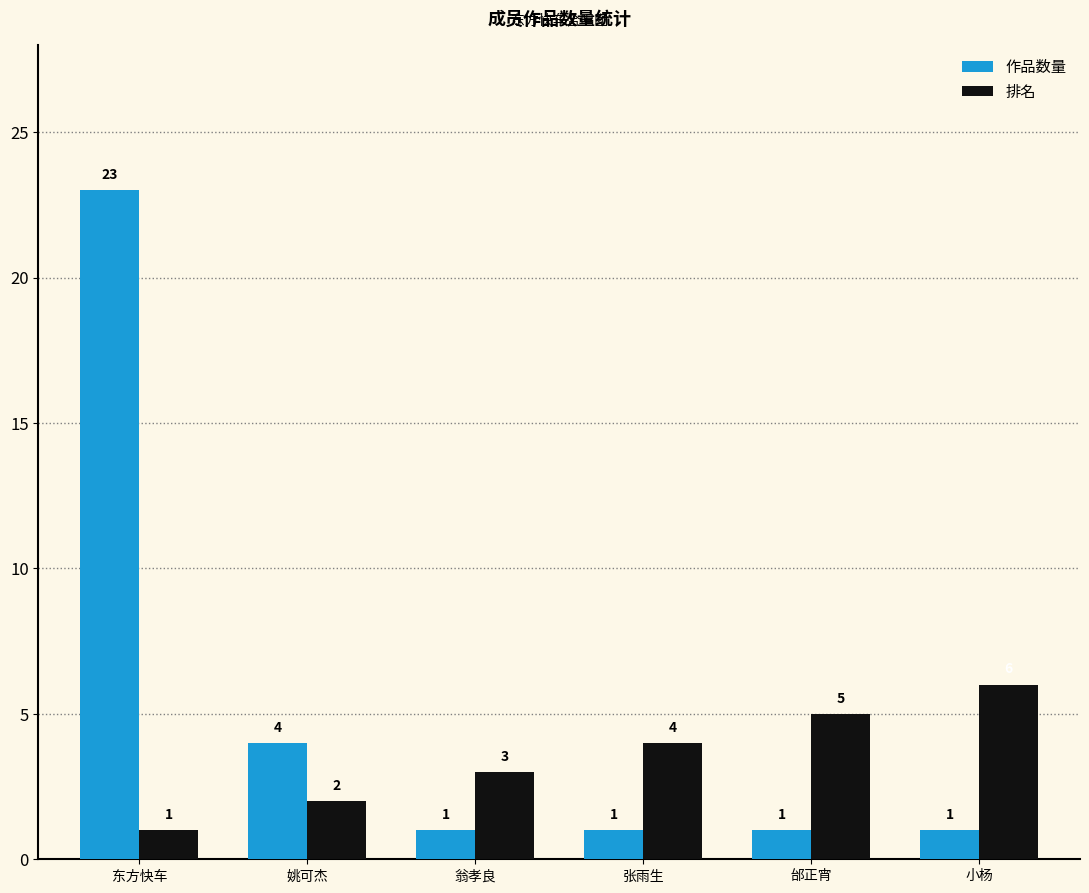

What is the difference between the maximum and minimum values in the 排名 series?

5